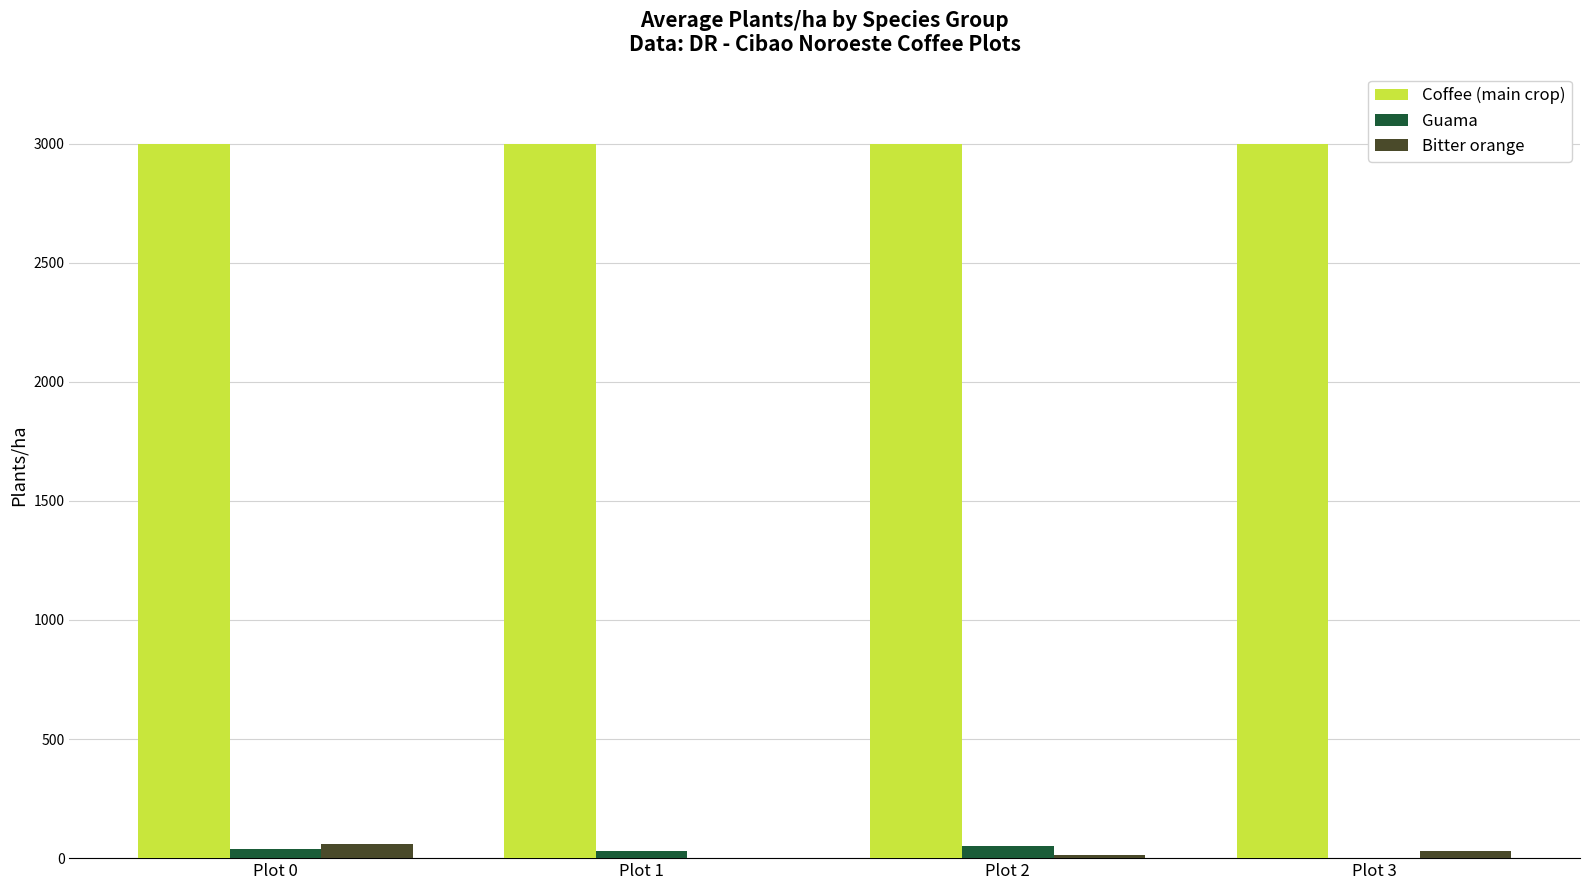

Which series has the largest total across all categories?

Coffee (main crop)